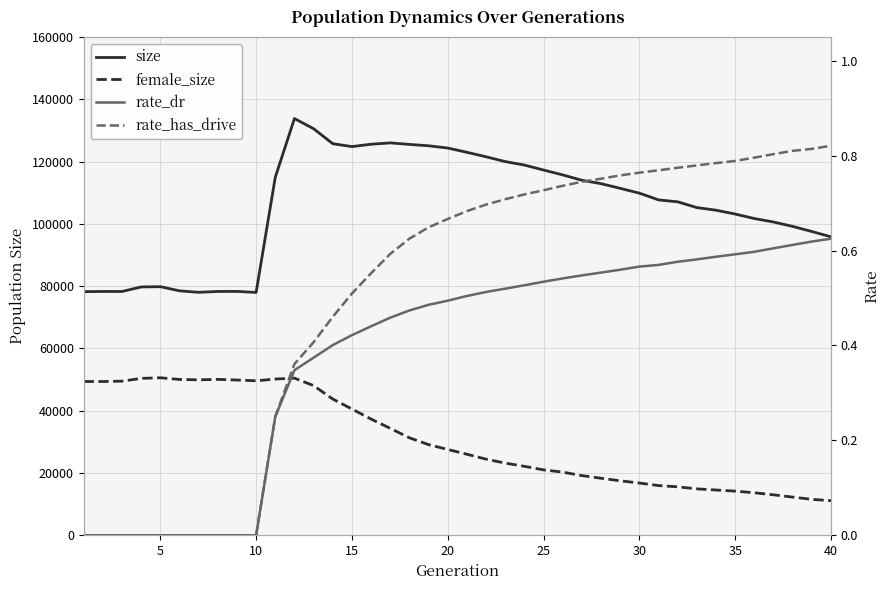

What is the greatest value displayed?

133819.0